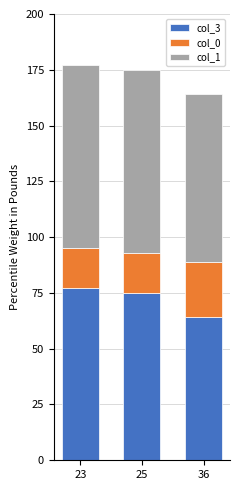

What is the maximum value for col_3?

77